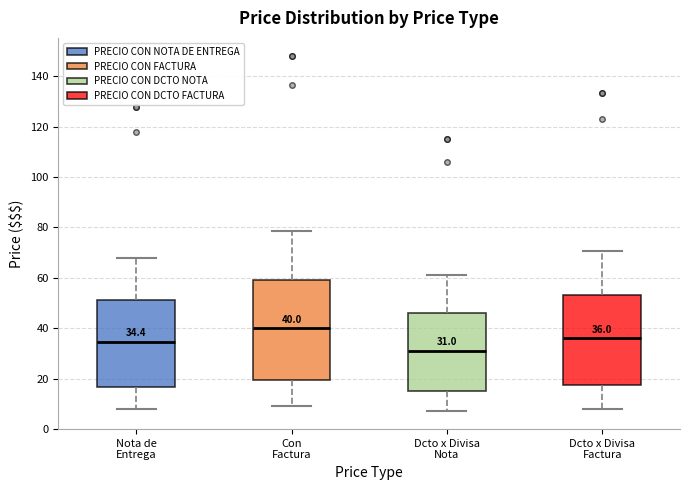

Which box's median line is the lowest?

Dcto x Divisa Nota